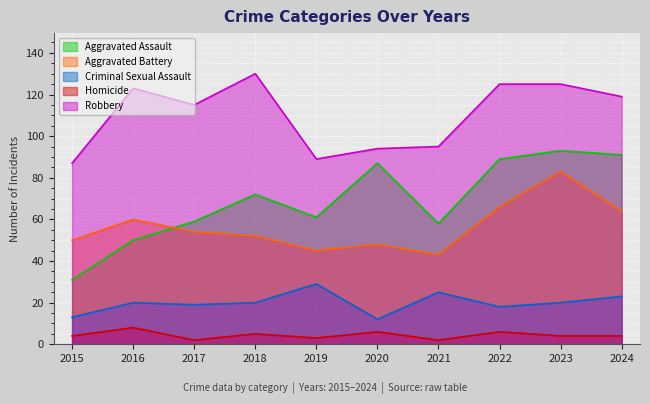

List the labels in order of Robbery value, smallest first.

2015, 2019, 2020, 2021, 2017, 2024, 2016, 2022, 2023, 2018